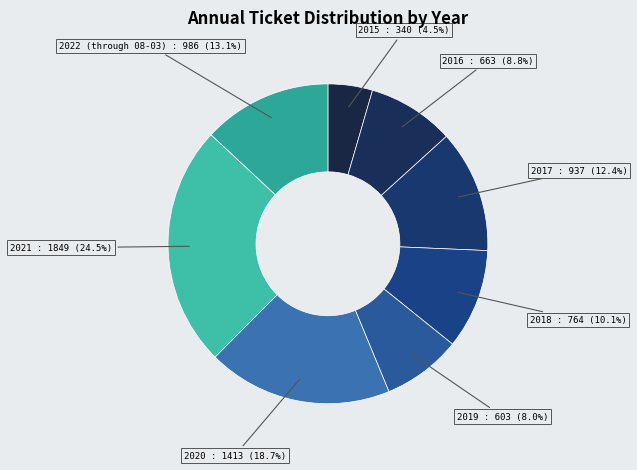

What is the largest slice in the pie chart?

2021